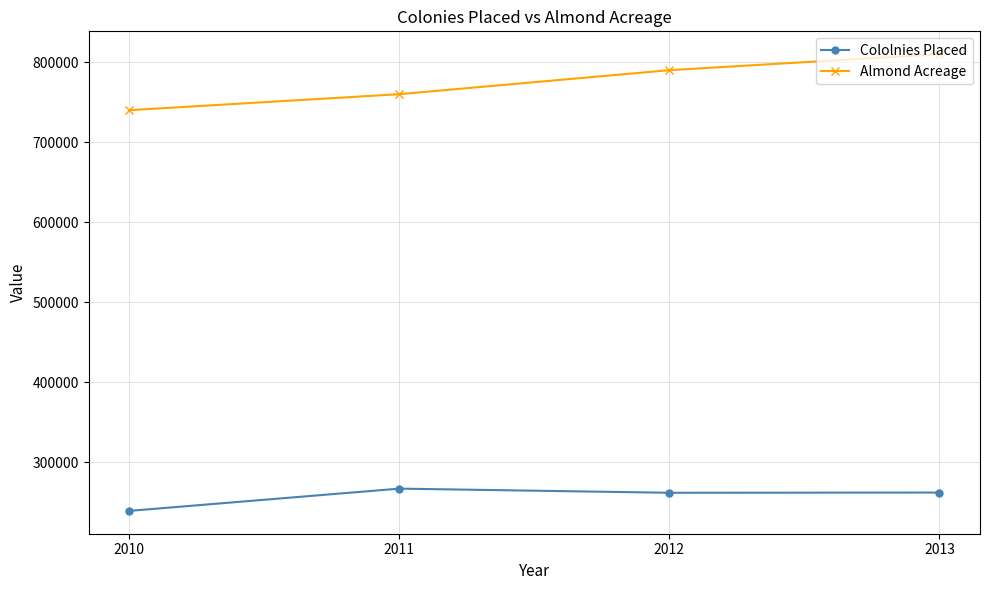

How many categories are shown in the chart?

4